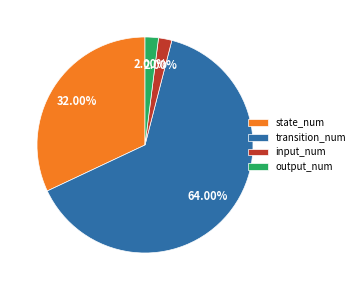

Which has a higher value, transition_num or output_num?

transition_num